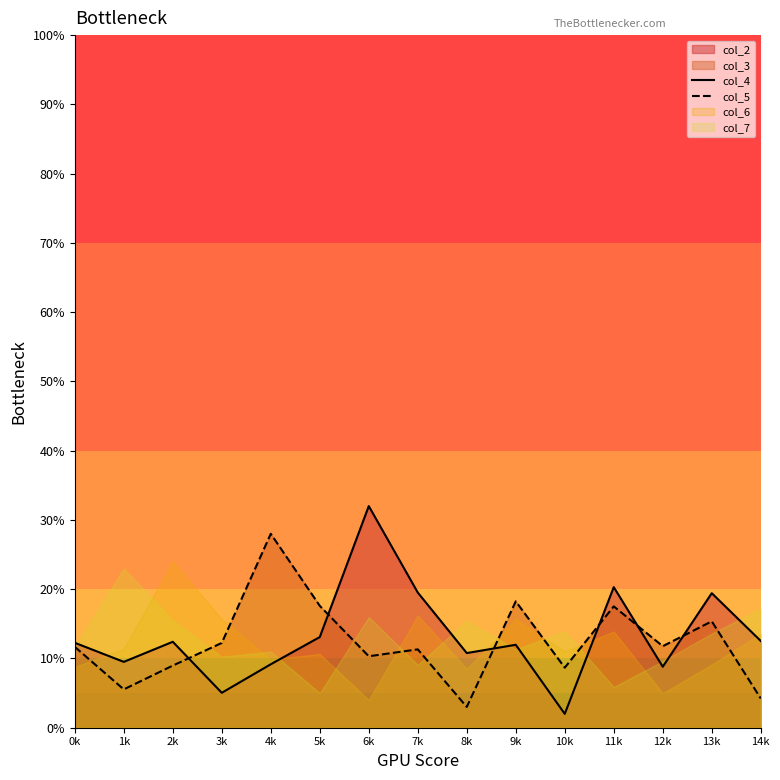

What is the value of the col_4 point at the 2nd from the left?

9.5